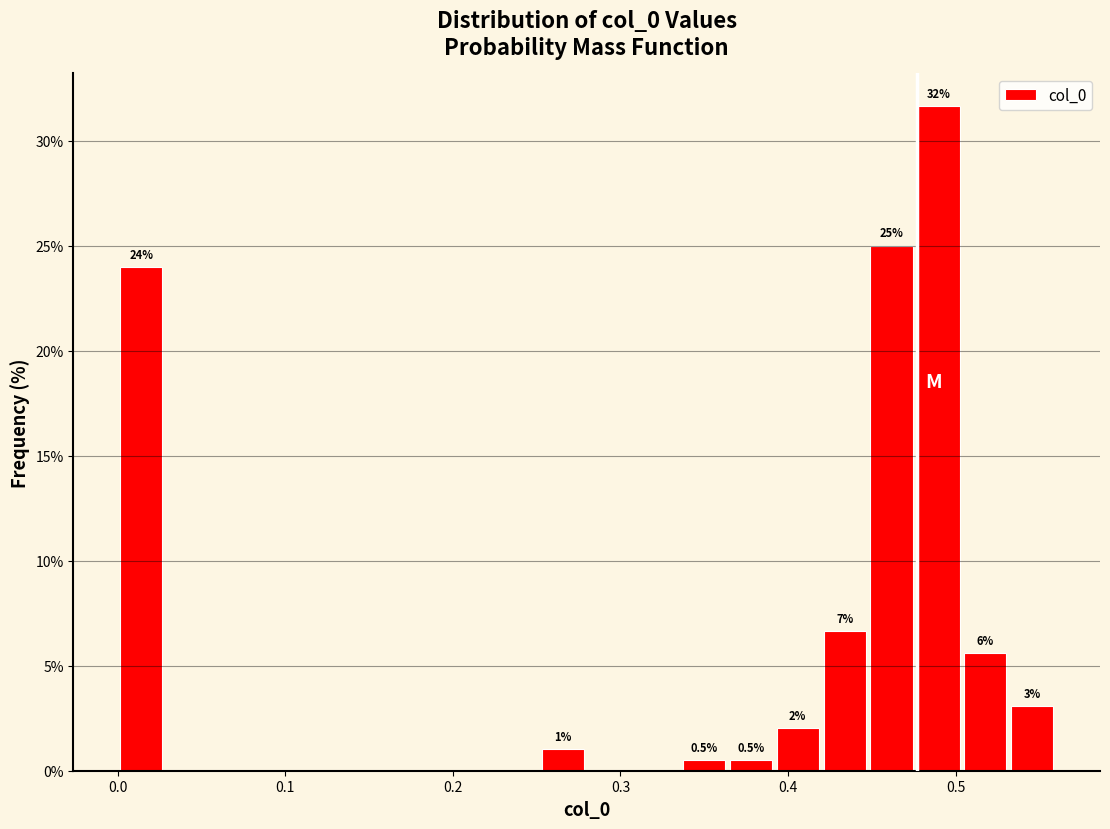

Read against the x-axis, roughly where is the centre of the tallest bar?

0.49